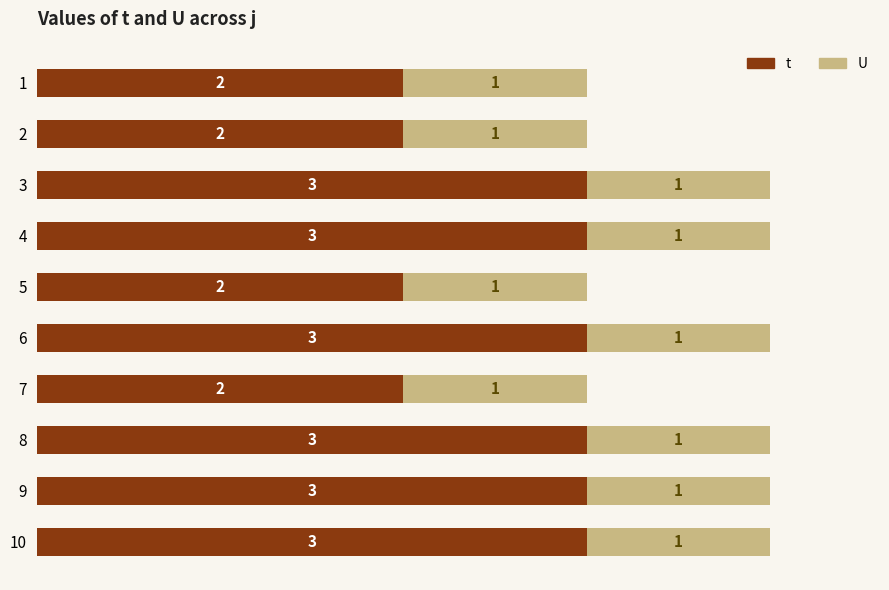

How many categories are shown in the chart?

10